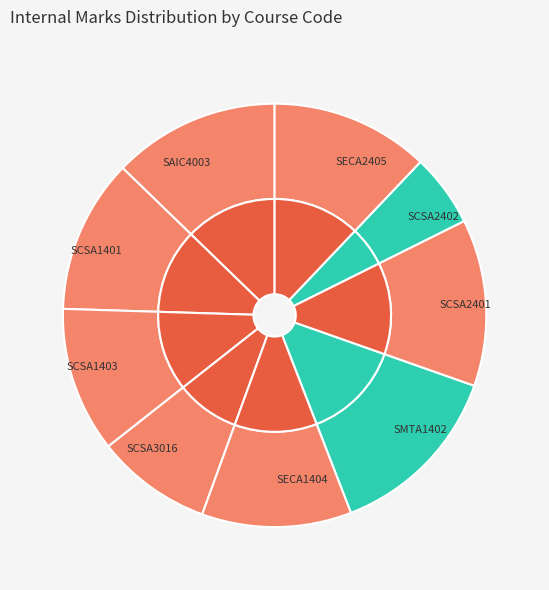

Does SCSA2401 represent more than half of the total?

No